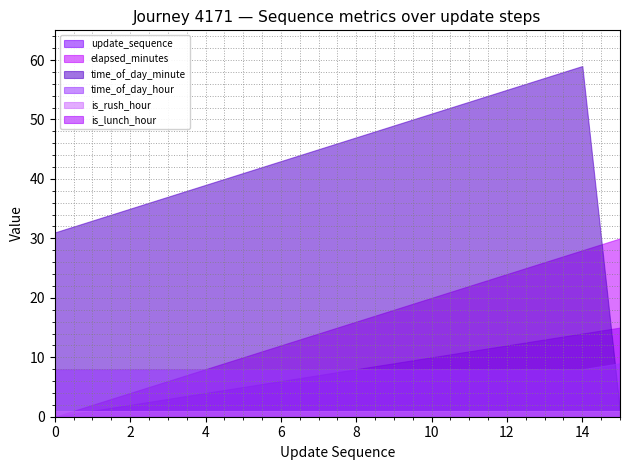

What is the difference between the time_of_day_minute values at 8 and 9?

2